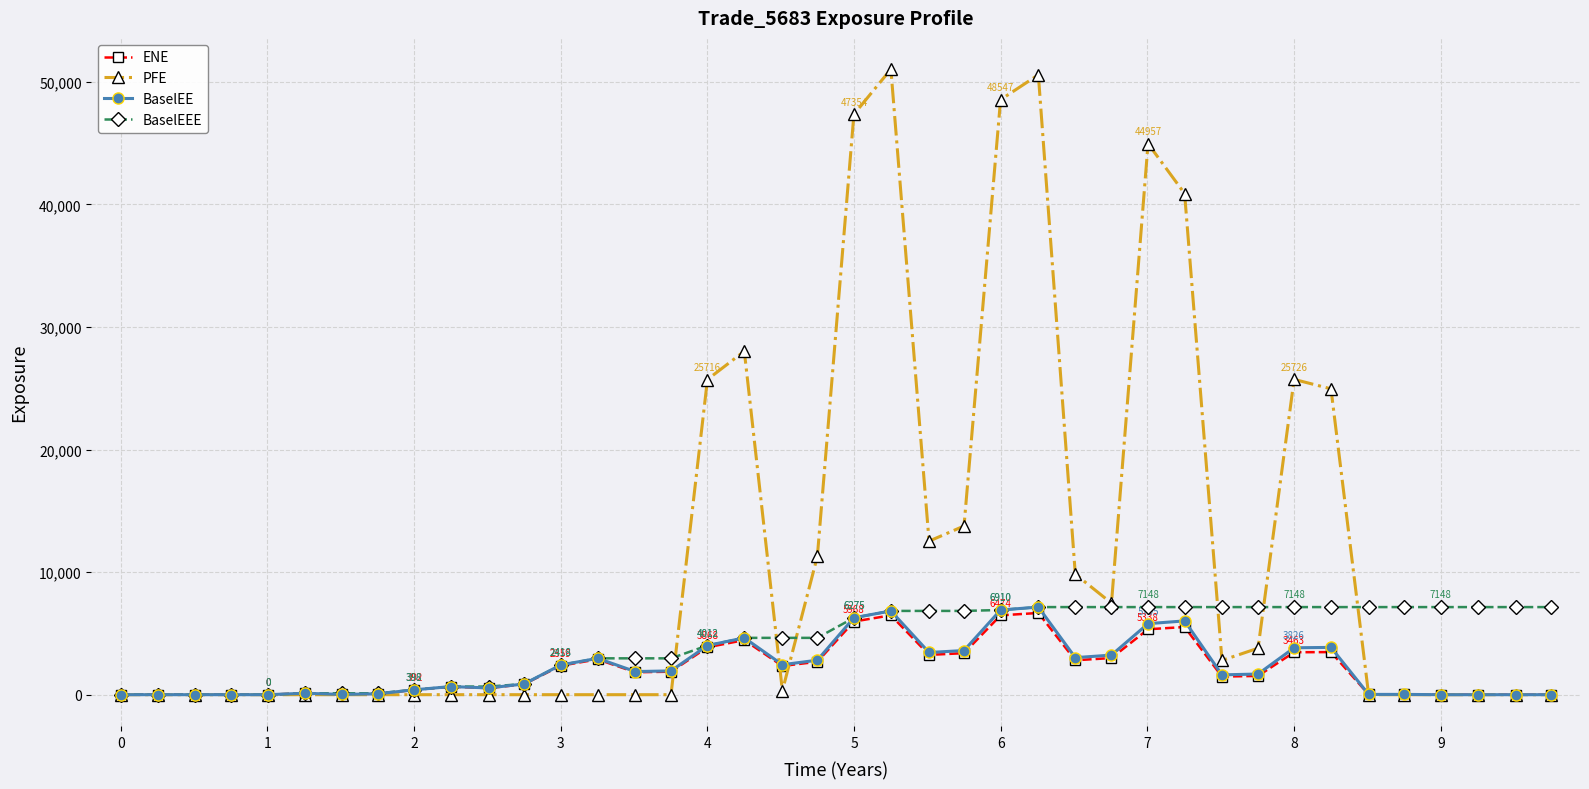

What is the value of the BaselEEE point at the 34th from the left?

7147.7